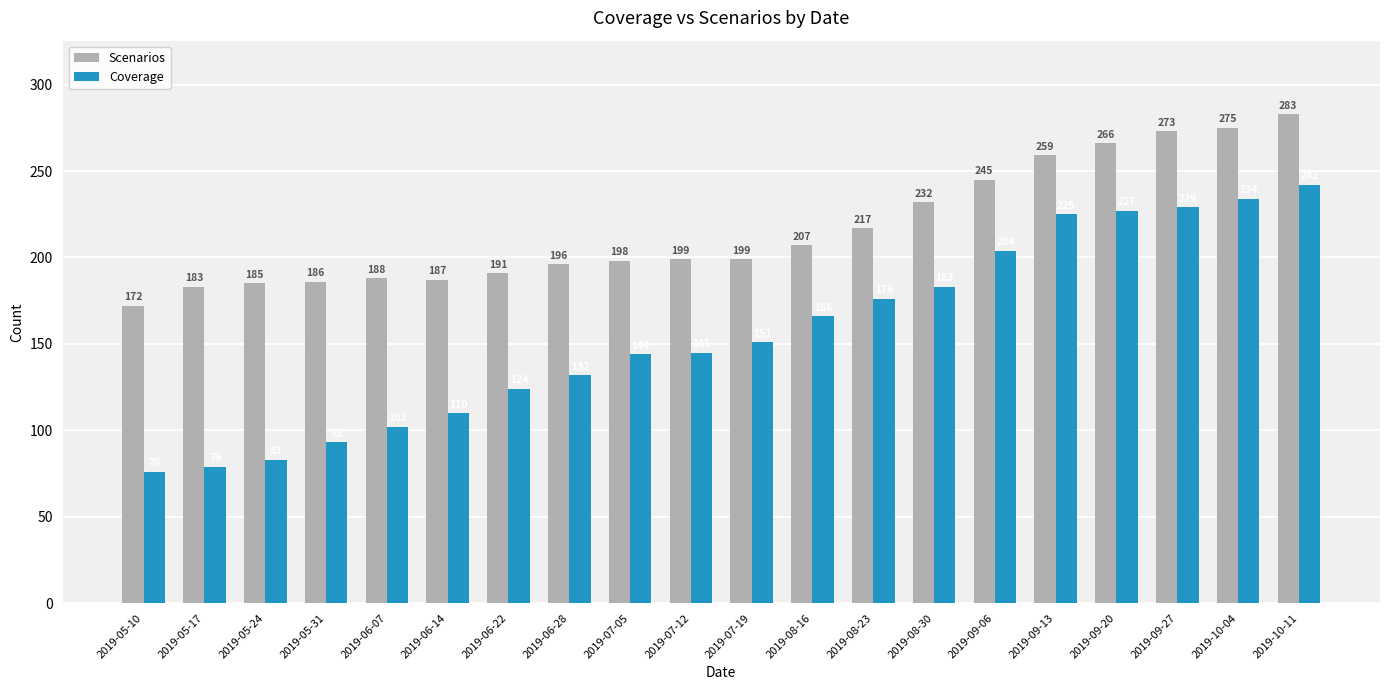

Reading left to right, transcribe all the data shown in this chart.

Scenarios: 172	183	185	186	188	187	191	196	198	199	199	207	217	232	245	259	266	273	275	283
Coverage: 76	79	83	93	102	110	124	132	144	145	151	166	176	183	204	225	227	229	234	242